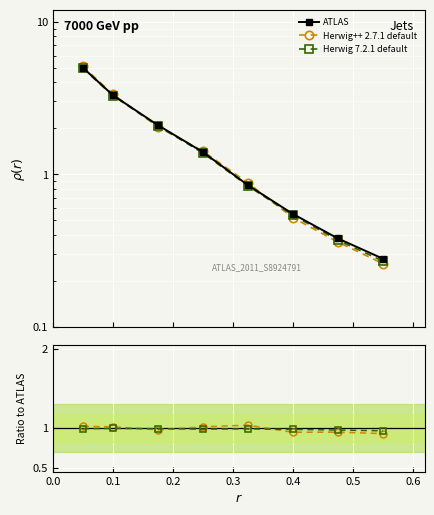

Is the value of Herwig 7.2.1 default at 0.2 greater than the value of ATLAS at 0.7?

Yes